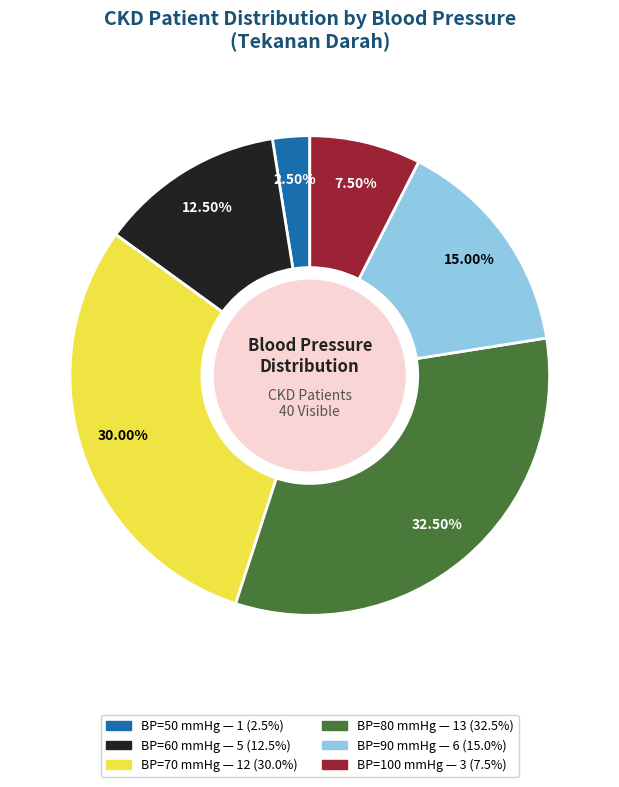

Does any single category account for the majority?

No